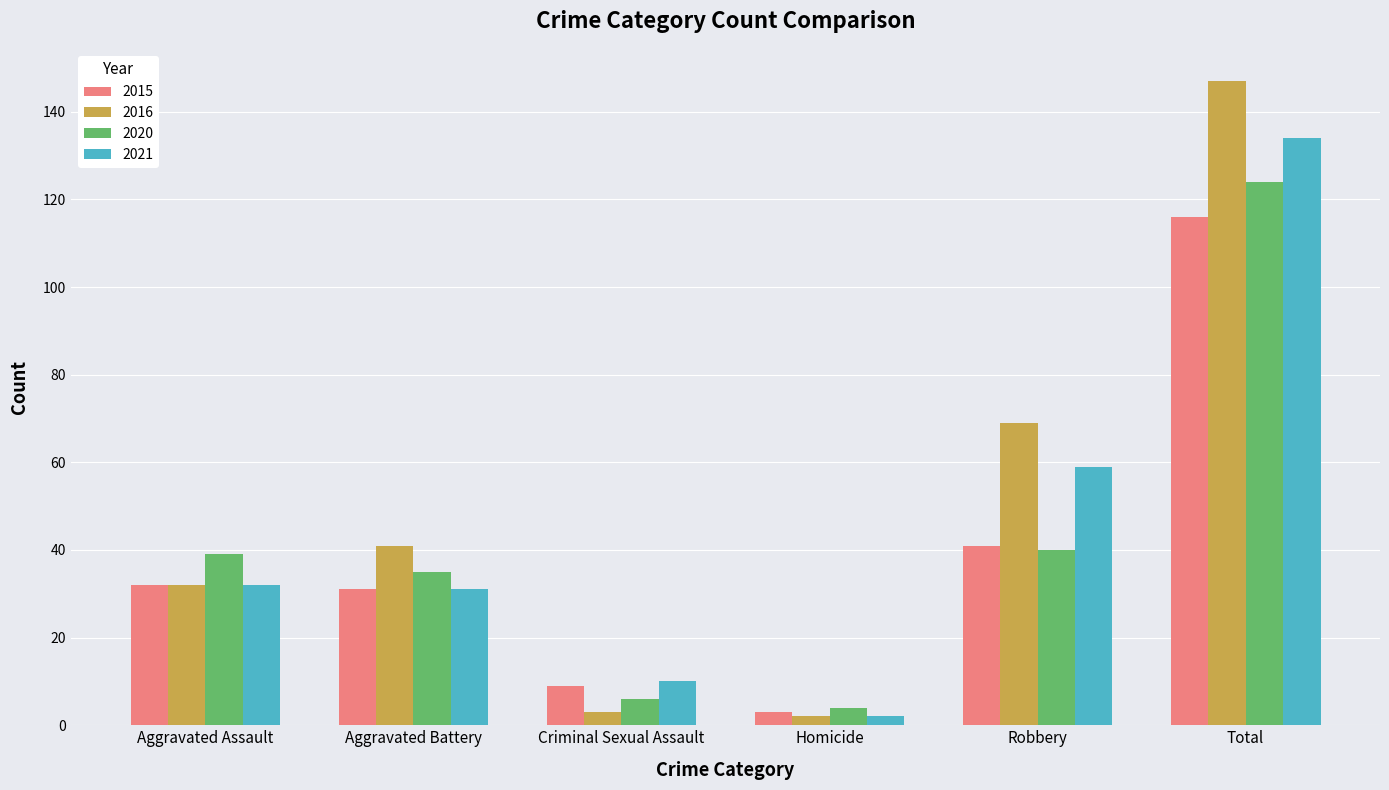

At which category is the sum across all series the highest?

Total